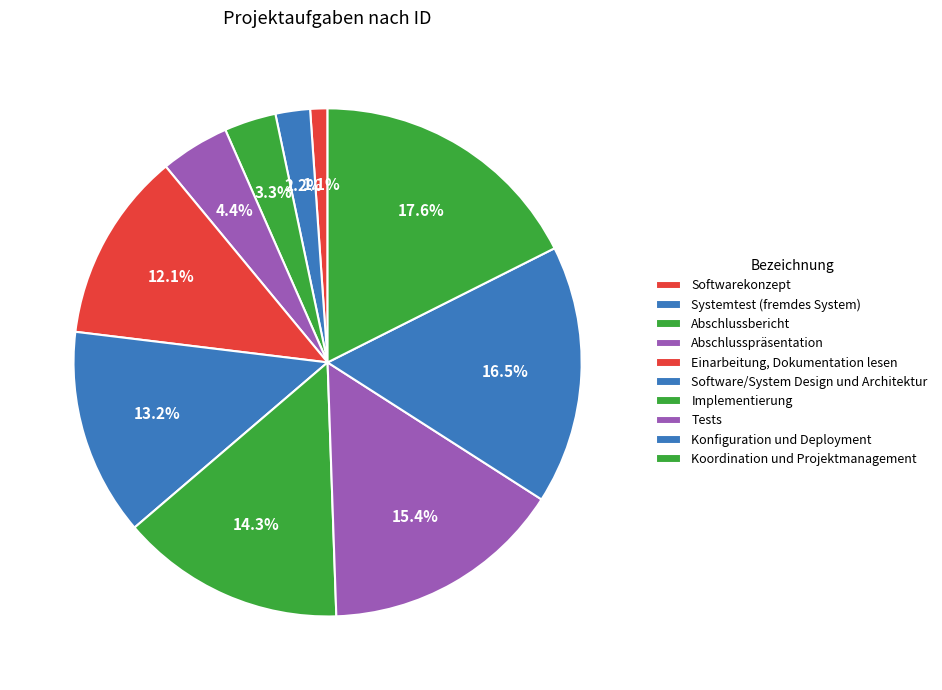

How many segments does this pie chart have?

10